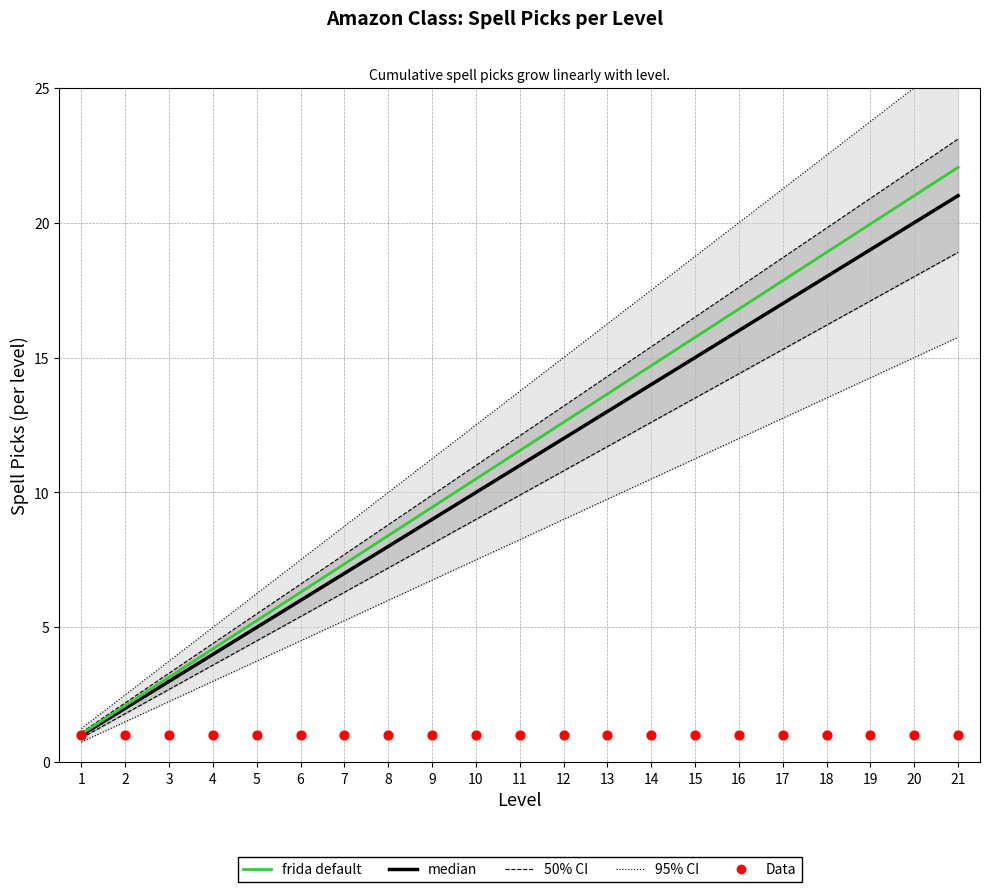

Is the value of frida default at 1 greater than the value of median at 5?

No